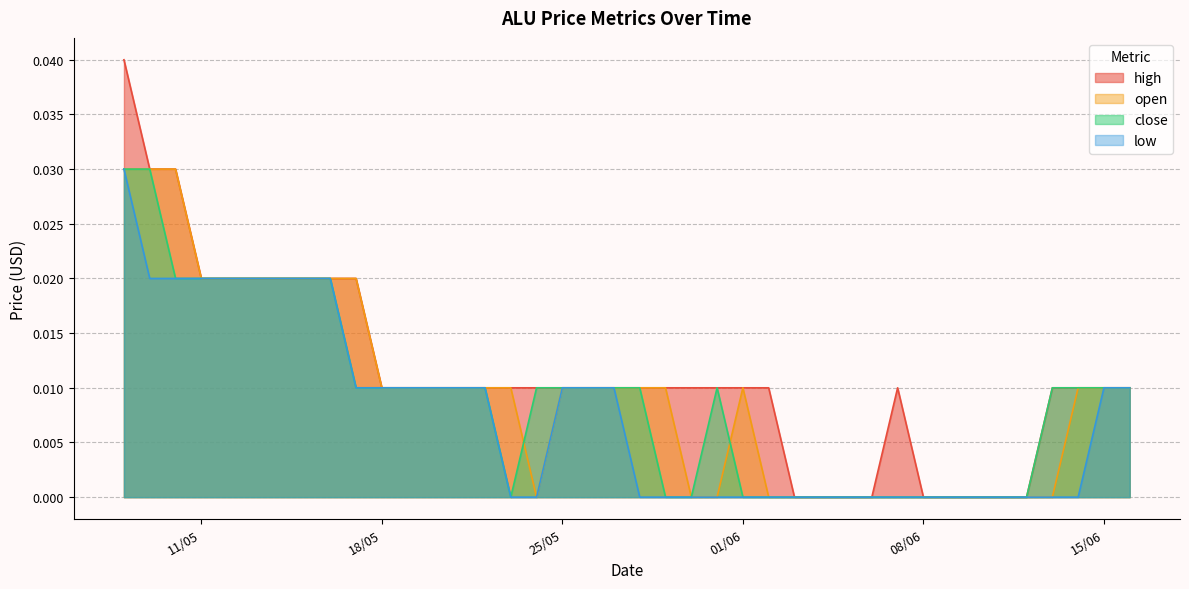

Which series has the largest range (max minus min)?

high